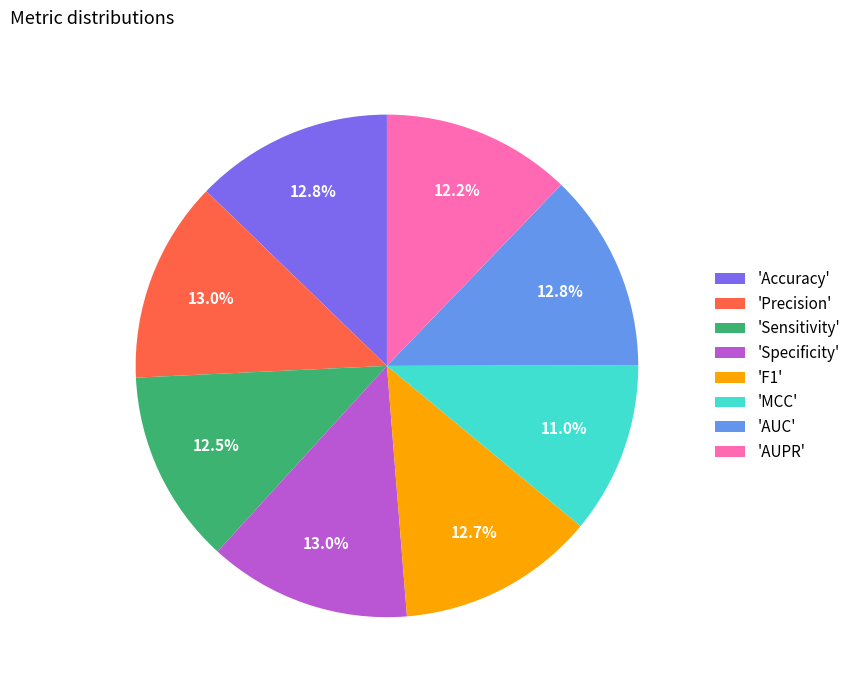

To the nearest percent, what is the average slice percentage?

12%